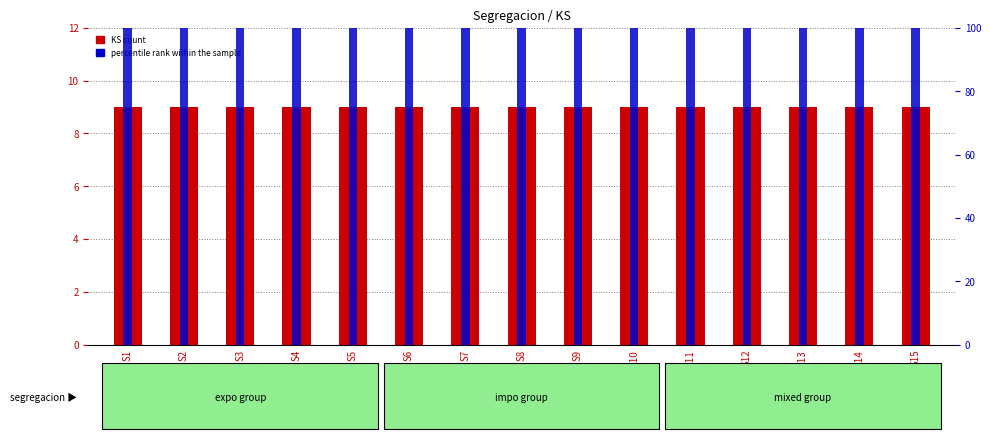

How many groups of bars are there?

15